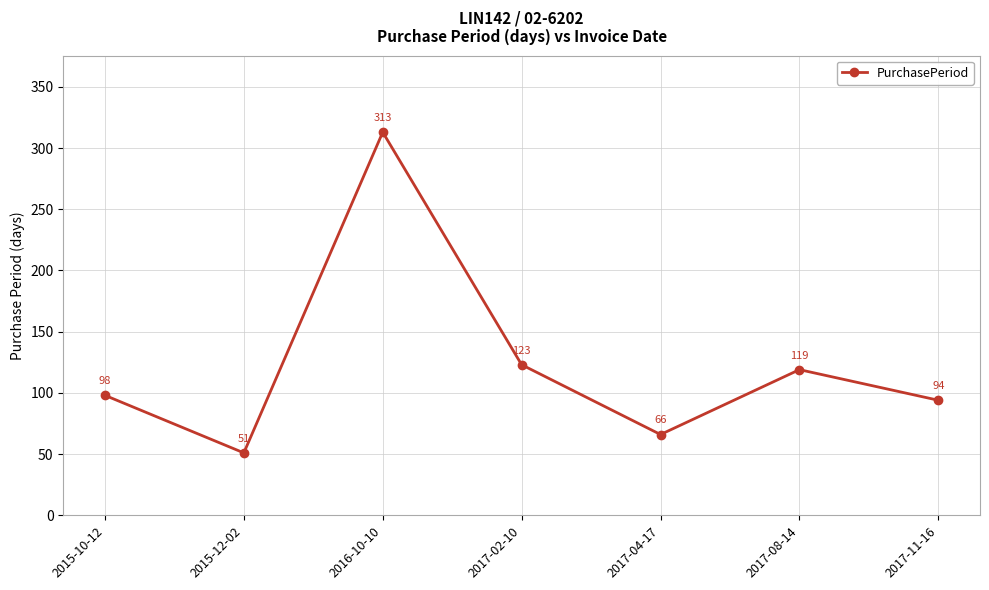

Reading left to right, transcribe all the data shown in this chart.

2015-10-12=98	2015-12-02=51	2016-10-10=313	2017-02-10=123	2017-04-17=66	2017-08-14=119	2017-11-16=94